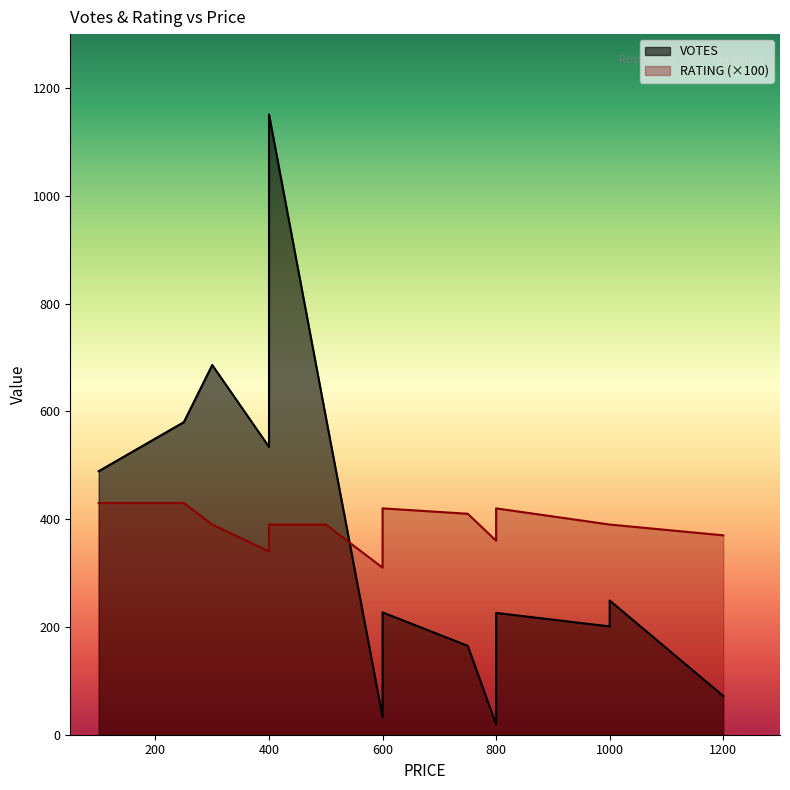

Reading right to left, extract all data points from this chart.

VOTES: 72.0	201.0	249.0	19.0	80.0	226.0	165.0	33.0	227.0	590.0	1151.0	534.0	686.0	580.0	489.0
RATING: 3.7	3.9	3.9	3.6	4.2	3.6	4.1	3.1	4.2	3.9	3.9	3.4	3.9	4.3	4.3